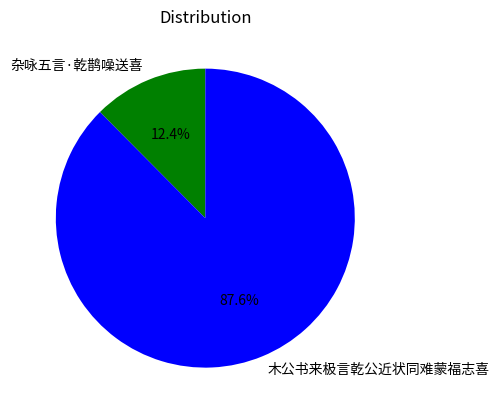

Rank the categories by value from highest to lowest.

木公书来极言乾公近状同难蒙福志喜, 杂咏五言·乾鹊噪送喜